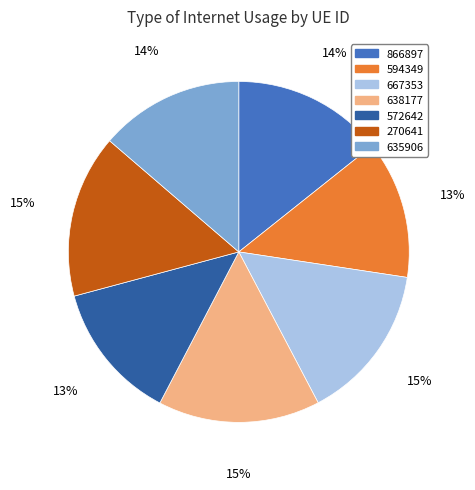

Is there a majority slice in this chart?

No